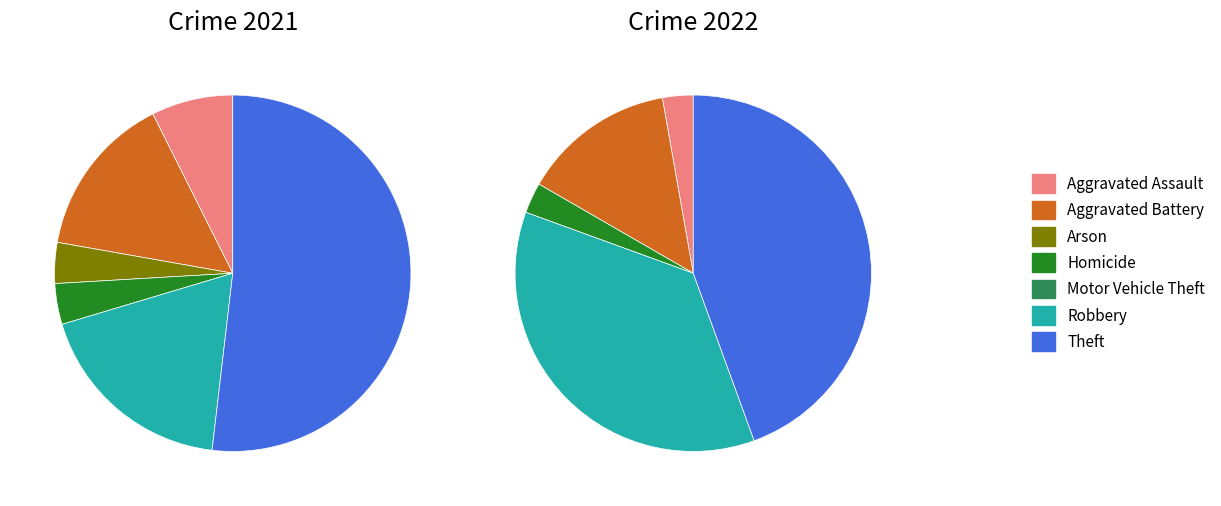

To the nearest percent, what is the average slice percentage?

14%